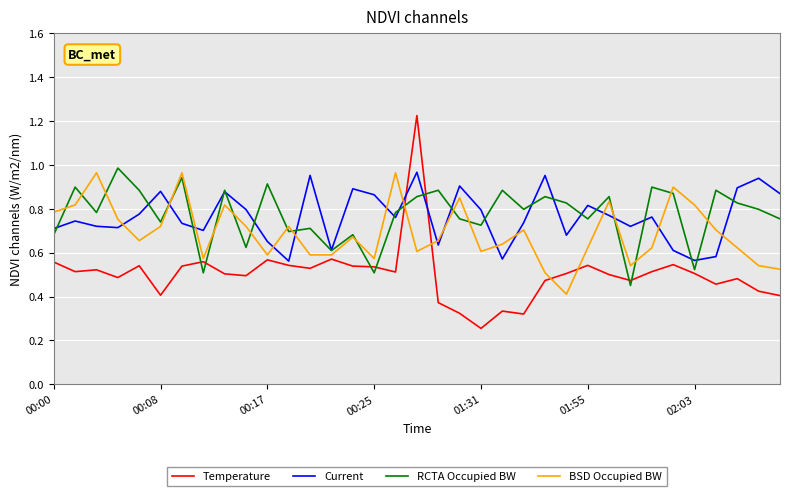

Which series ends up on top after the final intersection of BSD Occupied BW and Current?

Current